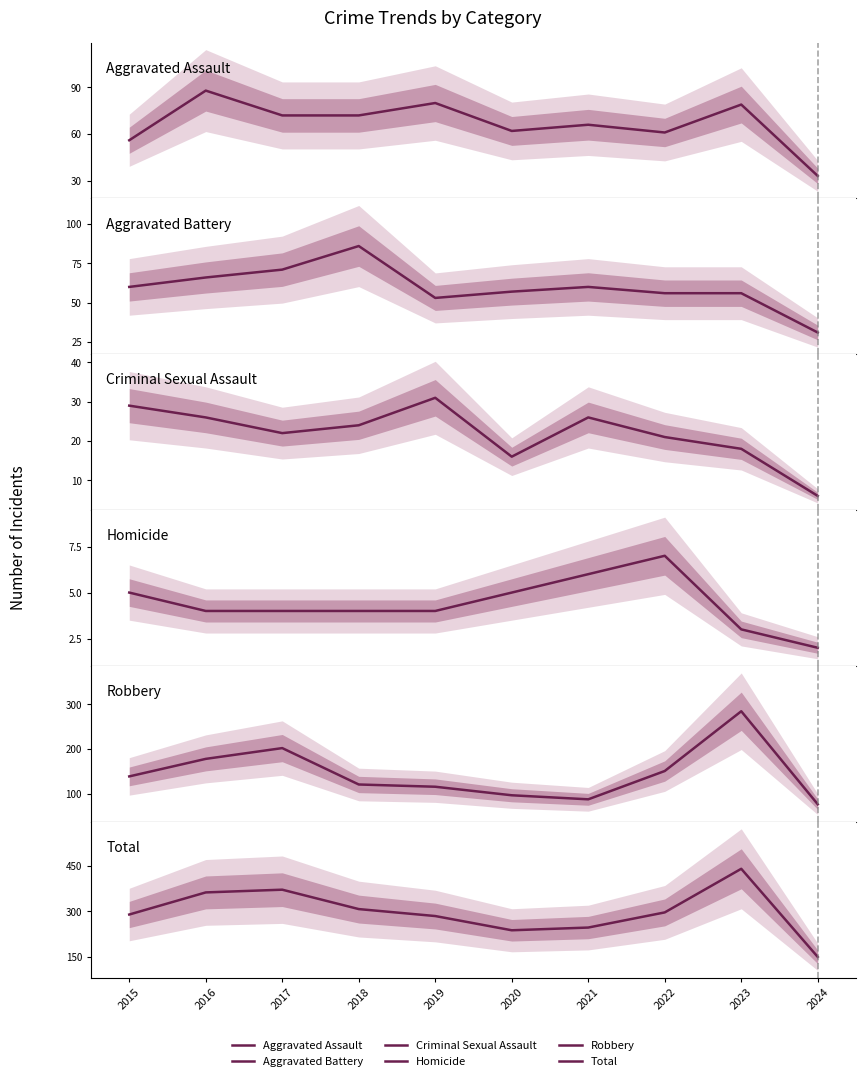

How many intersections are there between Aggravated Assault and Aggravated Battery?

3